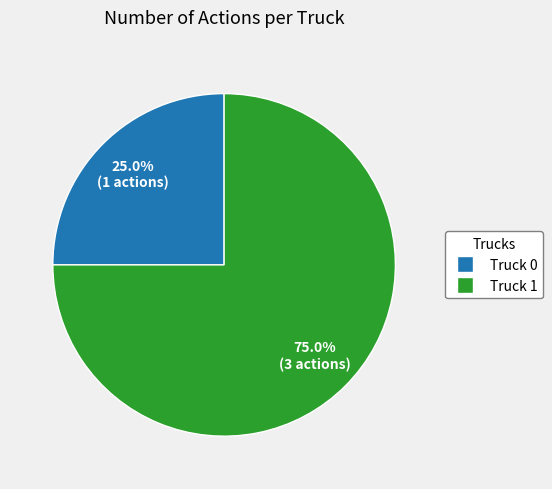

What percentage is the Truck 1 slice, to the nearest percent?

75%